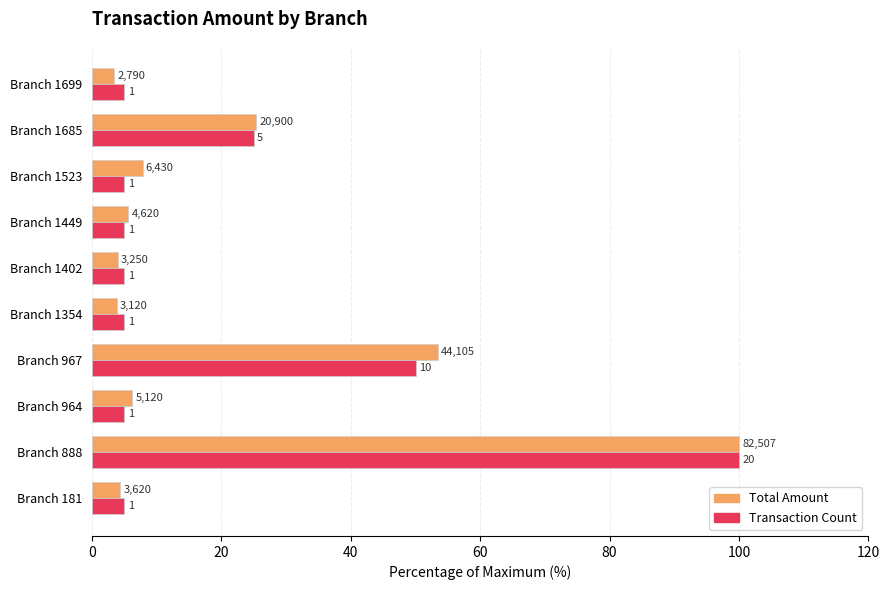

How many series are shown in this chart?

2